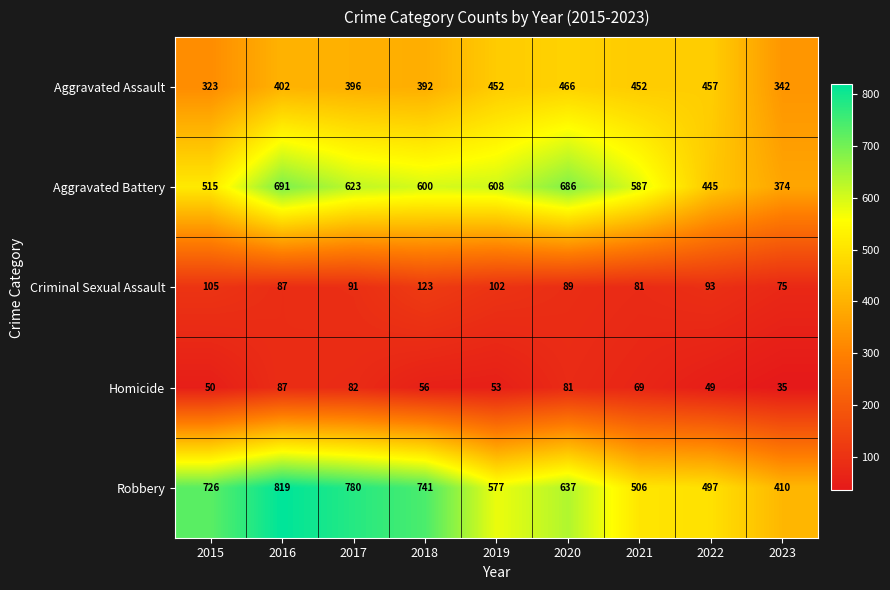

What is the difference between the Criminal Sexual Assault values at 2021 and 2016?

6